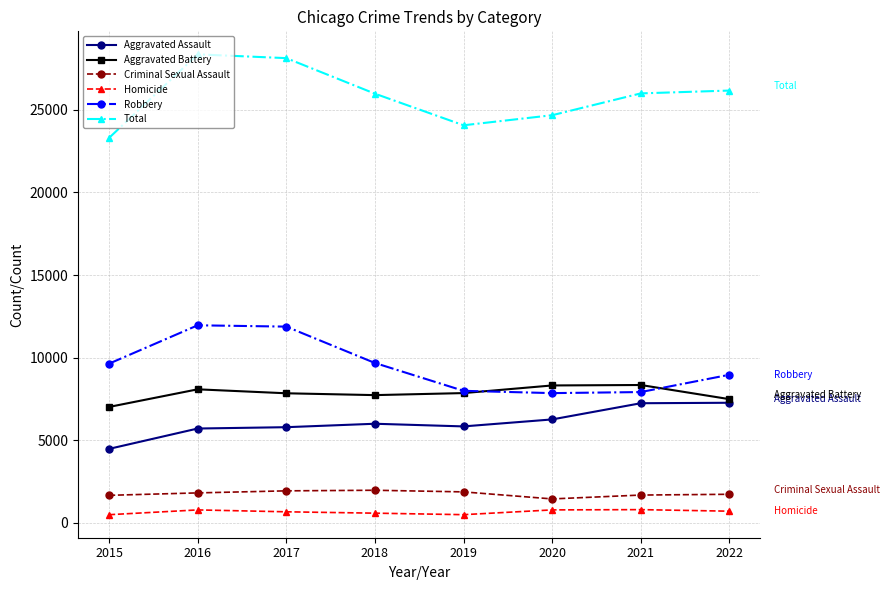

True or false: Criminal Sexual Assault and Aggravated Assault cross at least once.

False